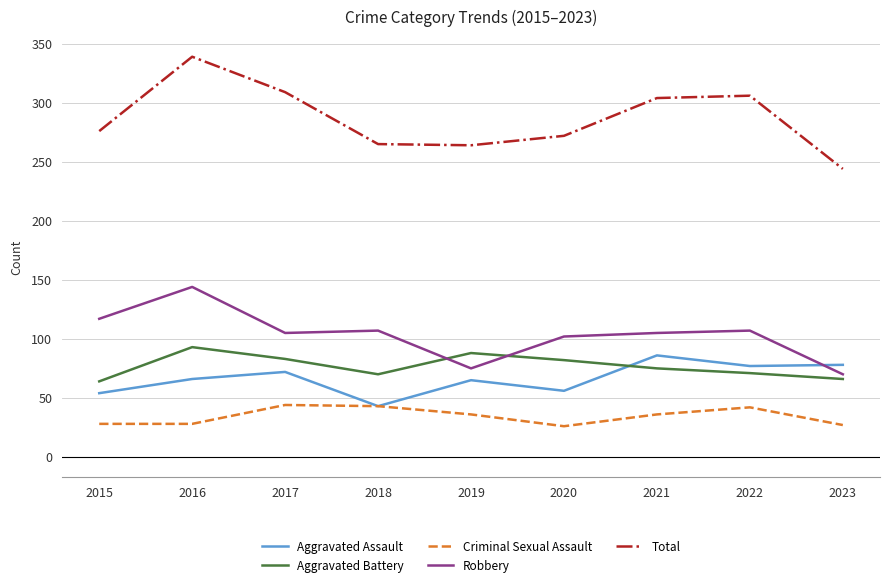

Which series has the largest total across all categories?

Total